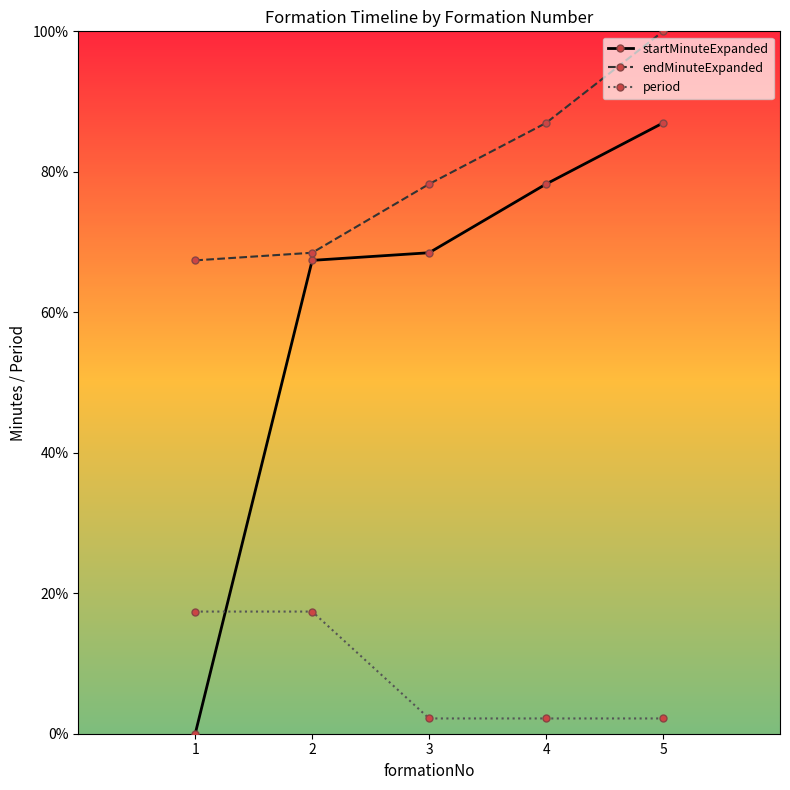

Read the endMinuteExpanded value at 4.

87.0